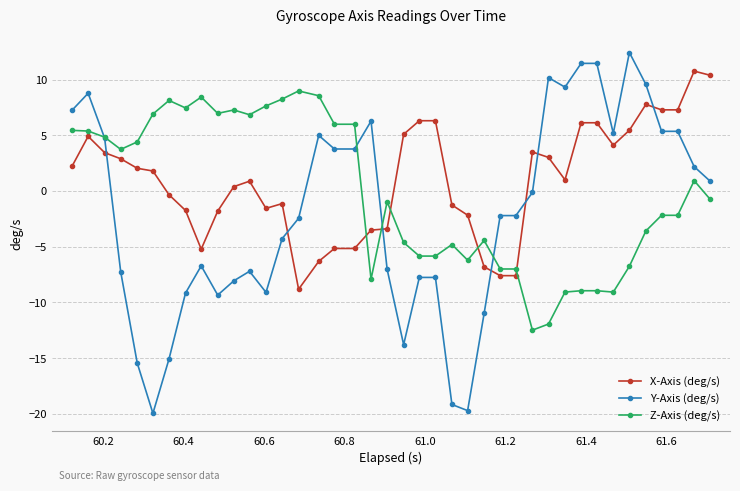

What is the average value of the X-Axis (deg/s) series?

1.0